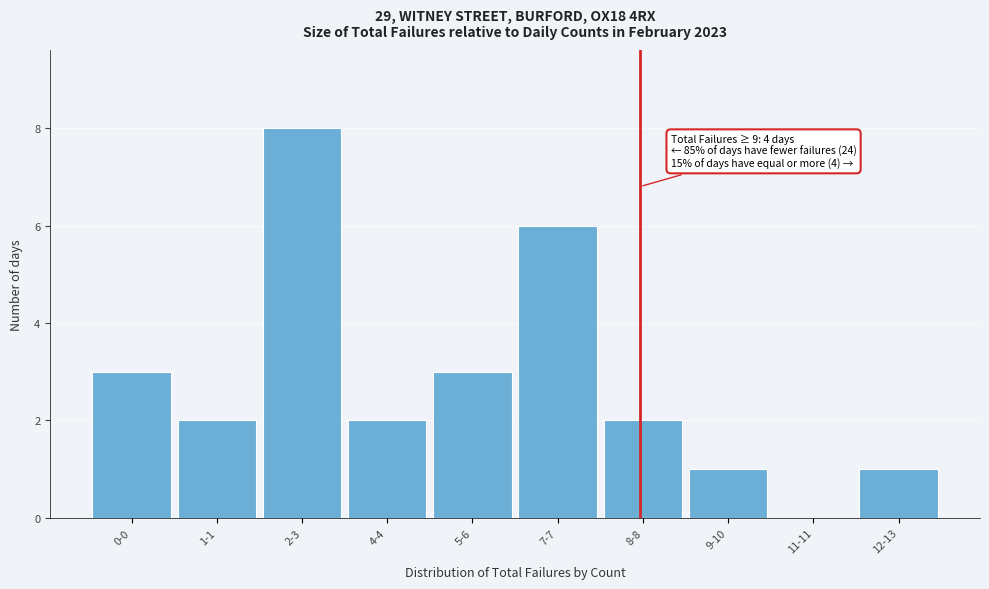

Reading right to left, transcribe all the data shown in this chart.

12-13=1	11-11=0	9-10=1	8-8=2	7-7=6	5-6=3	4-4=2	2-3=8	1-1=2	0-0=3